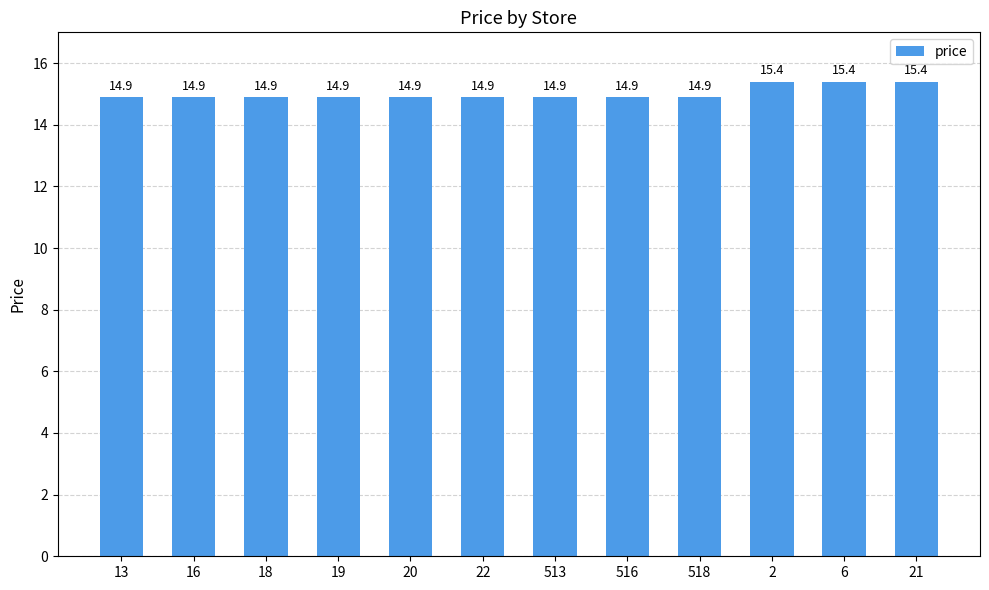

How many values are between 14 and 15?

9